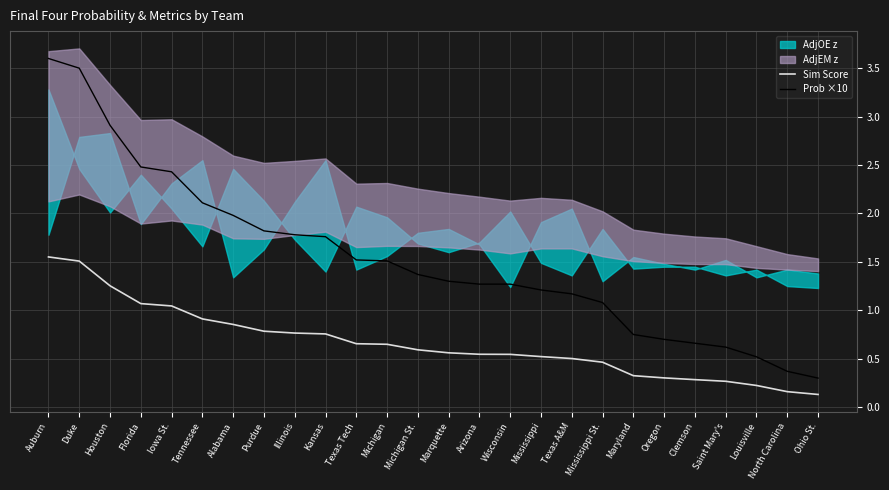

What is the difference between the highest and lowest values at Michigan?

0.9